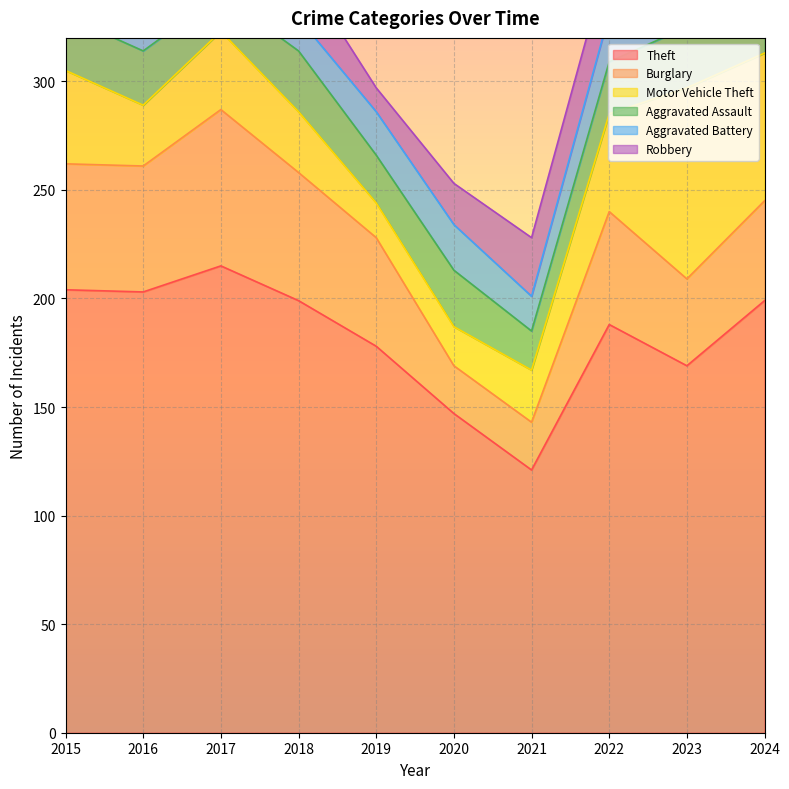

How many lines are shown in the chart?

6